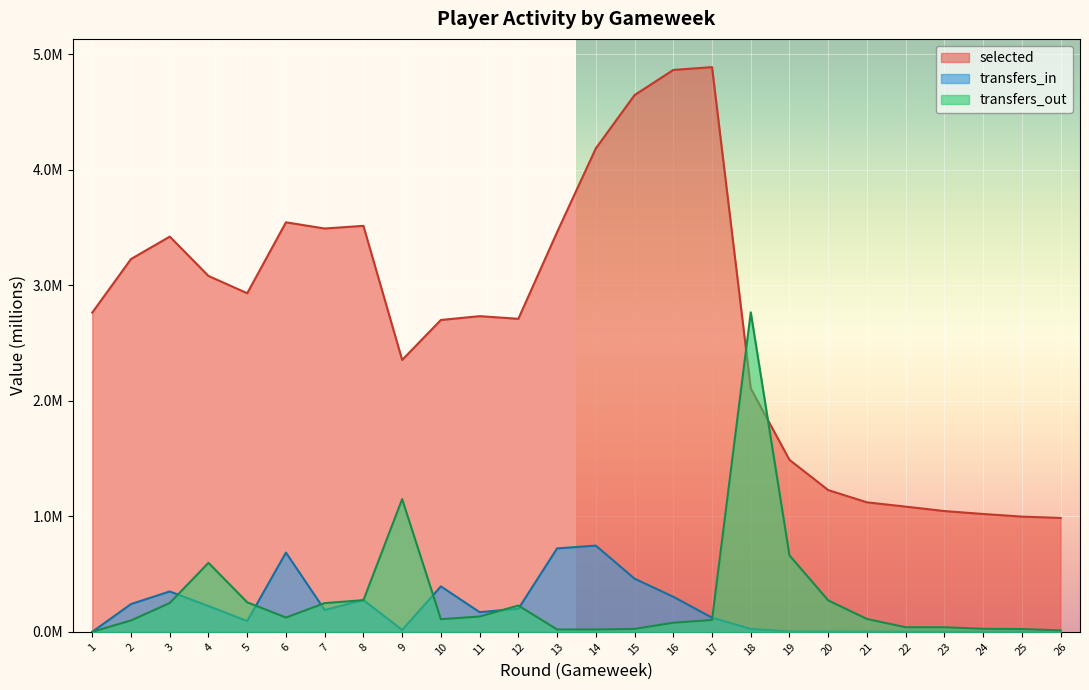

At how many categories does at least one series exceed 2?

18